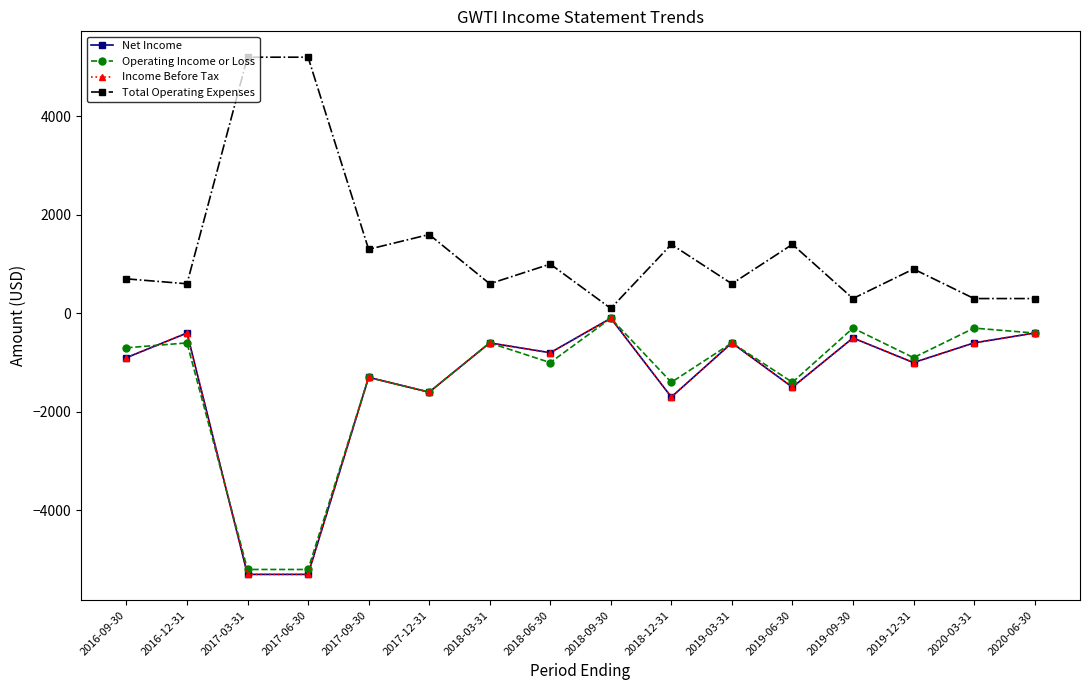

Does the chart have visible grid lines?

No